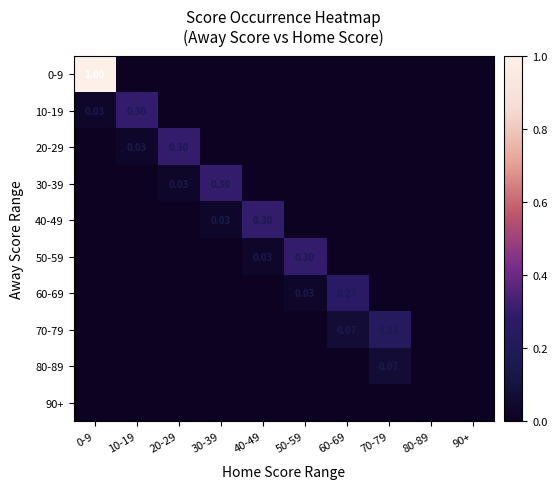

At which category is the sum across all series the highest?

0-9